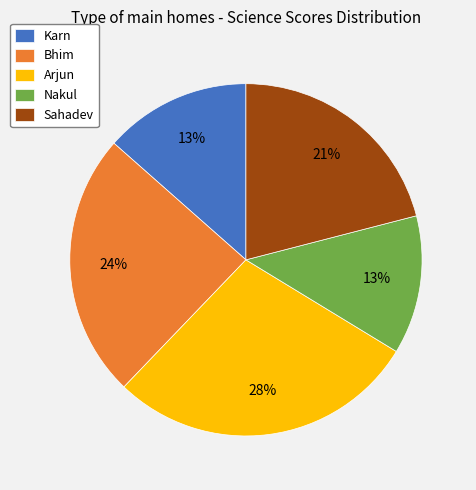

Combined, do Arjun and Bhim account for over 50%?

Yes